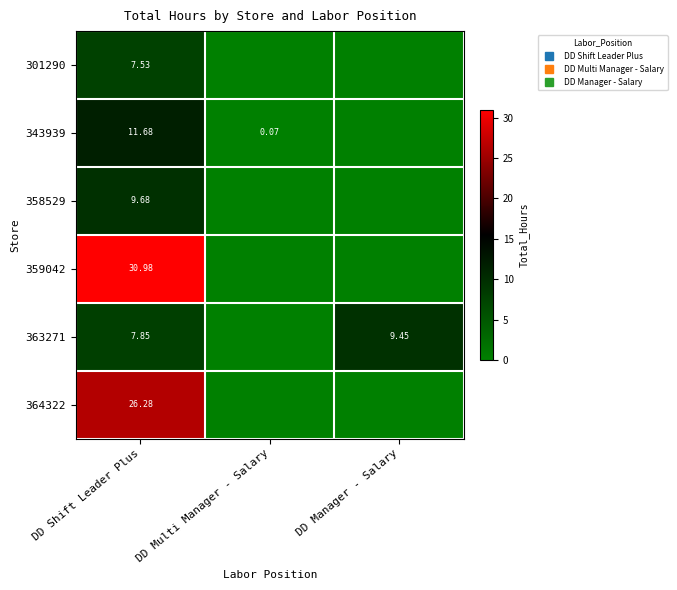

At how many categories does at least one series exceed 18?

1